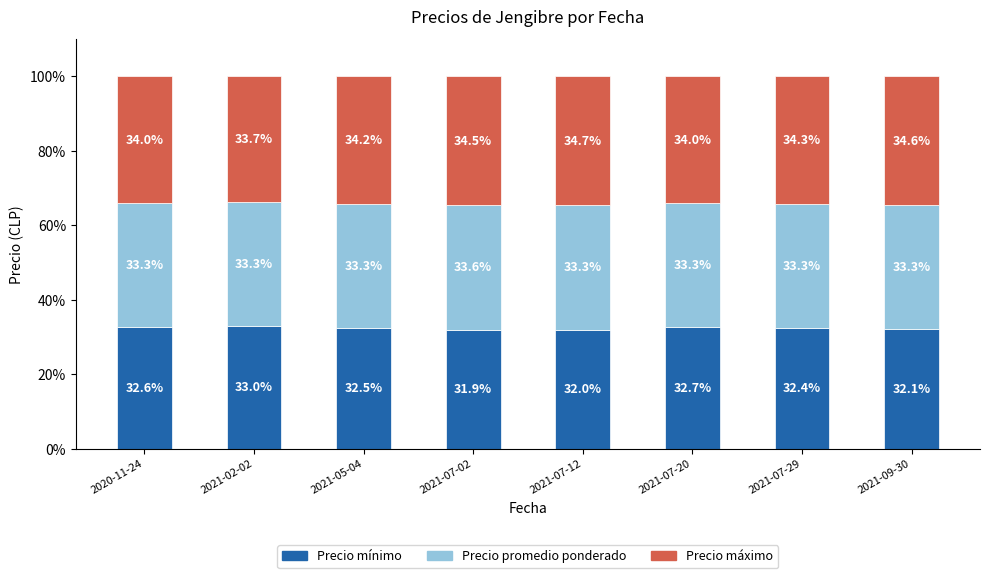

At which label does Precio mínimo reach its peak?

2021-02-02